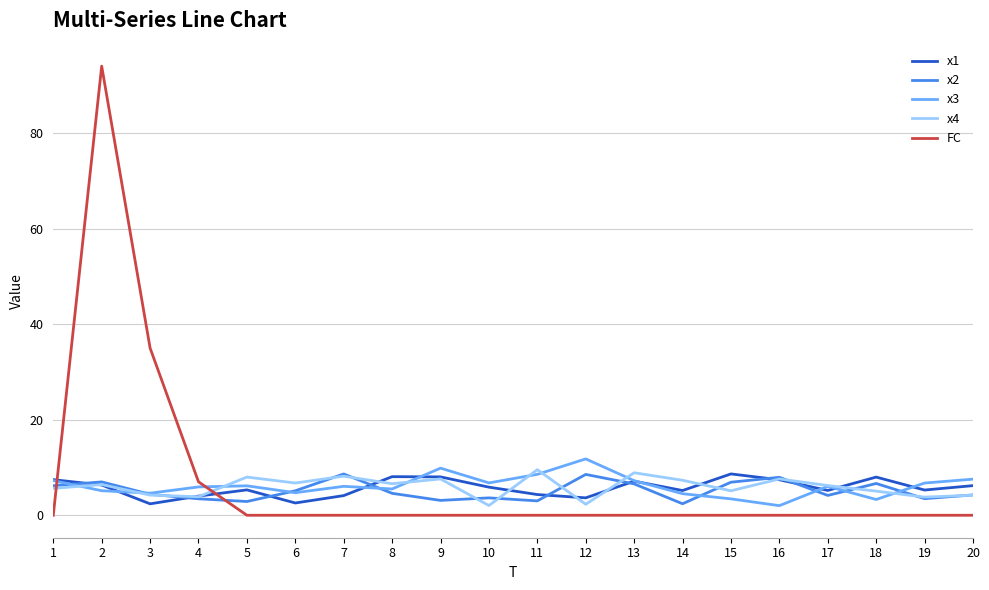

True or false: FC and x1 intersect in this chart.

True